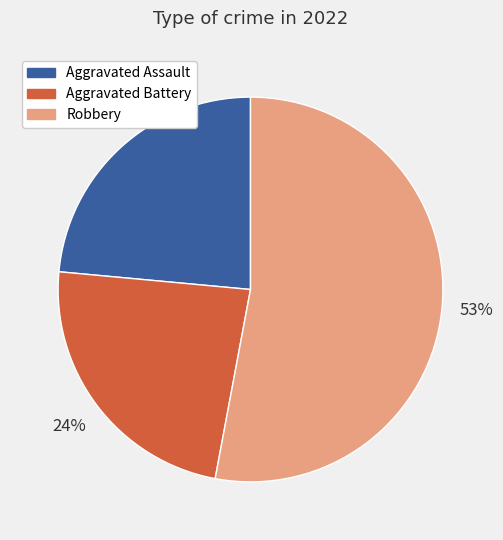

Is there a majority slice in this chart?

Yes